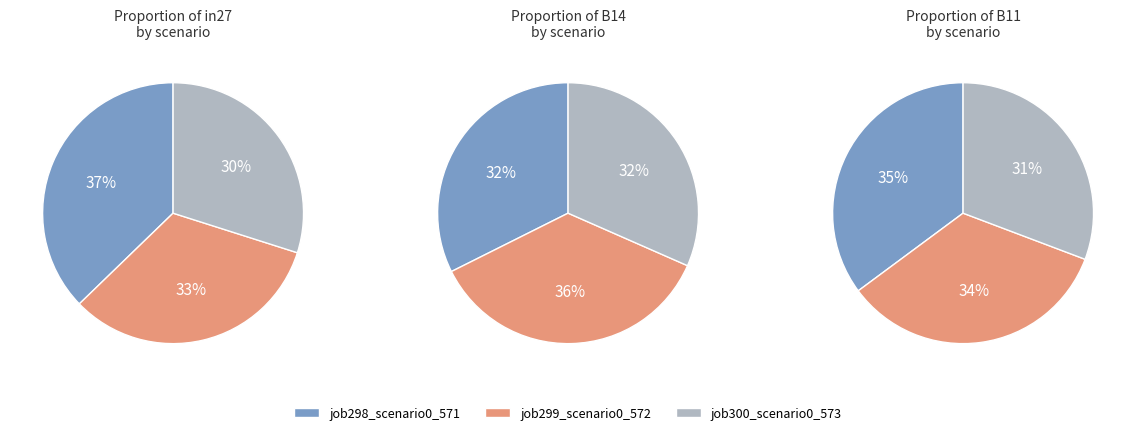

Which series has the widest spread of values?

in27